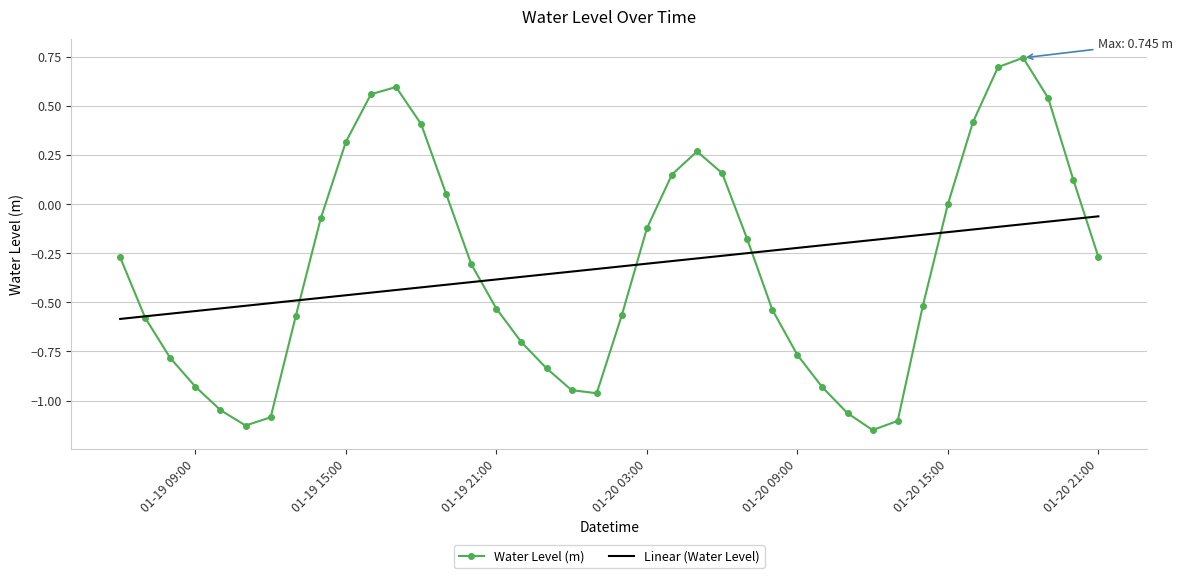

After their last crossing, which series has the higher values: Water Level (m) or Linear (Water Level)?

Linear (Water Level)